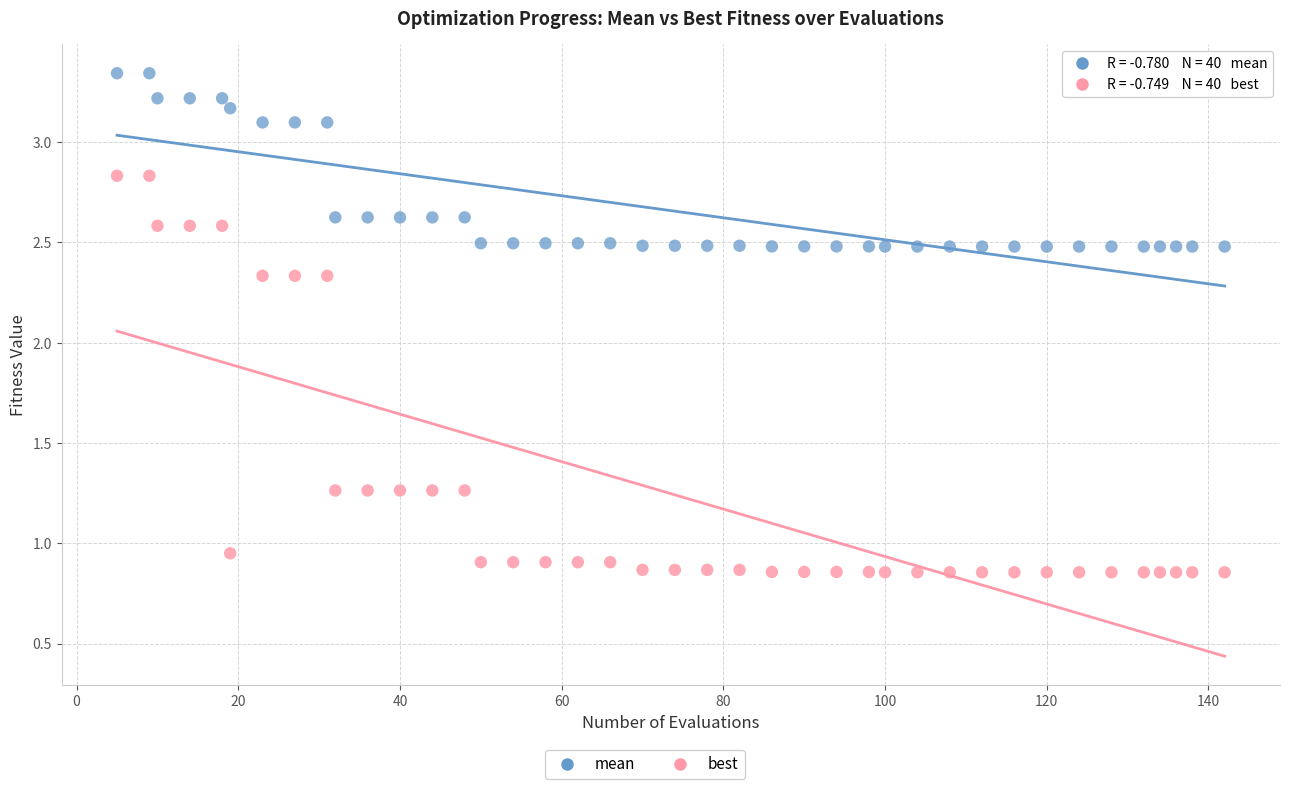

What is the X range (max minus min) for the scatter plot?

137.0